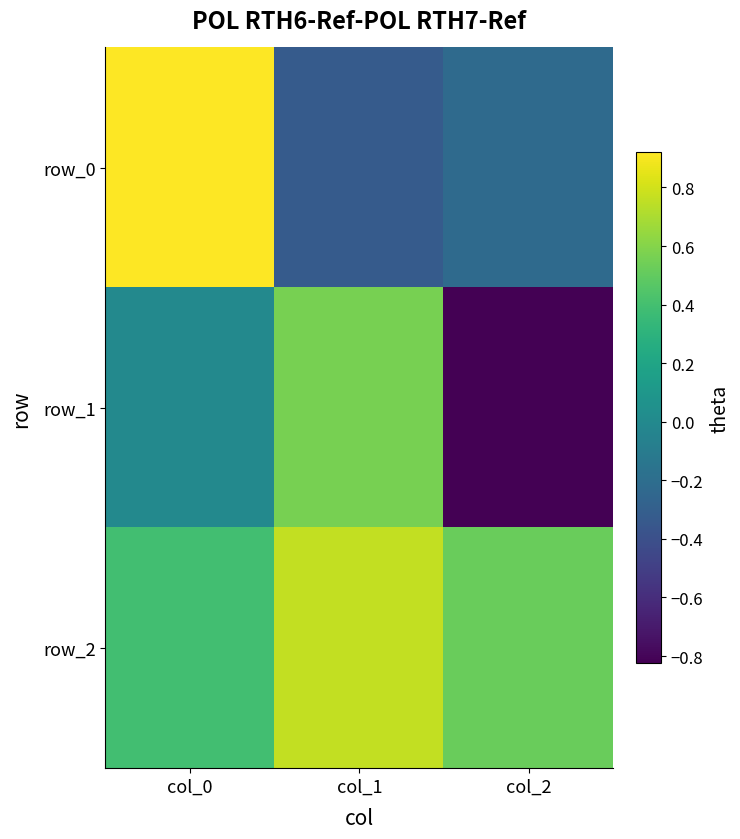

Which series has the largest total across all categories?

row_2